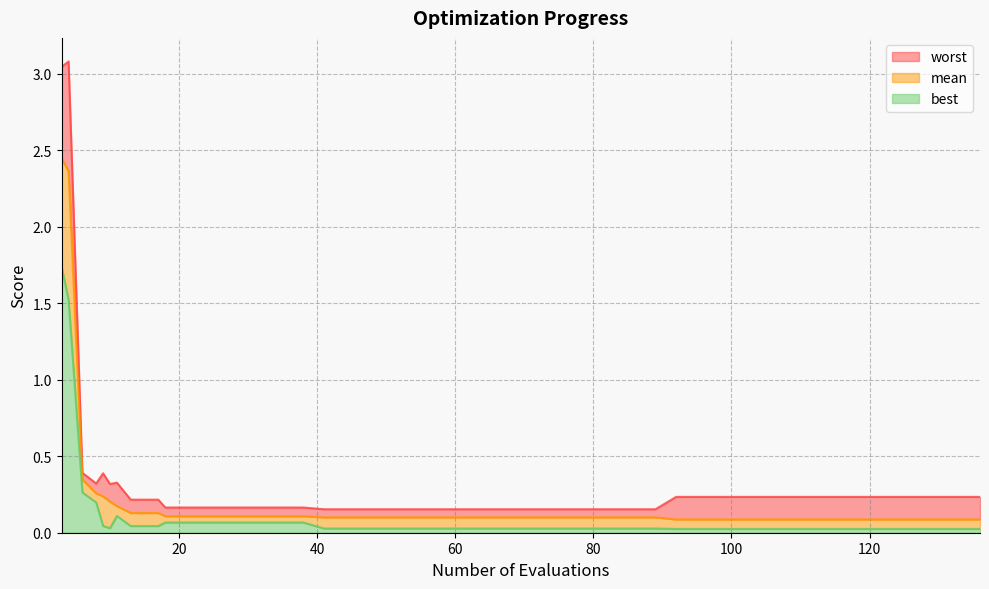

True or false: best and worst cross at least once.

False